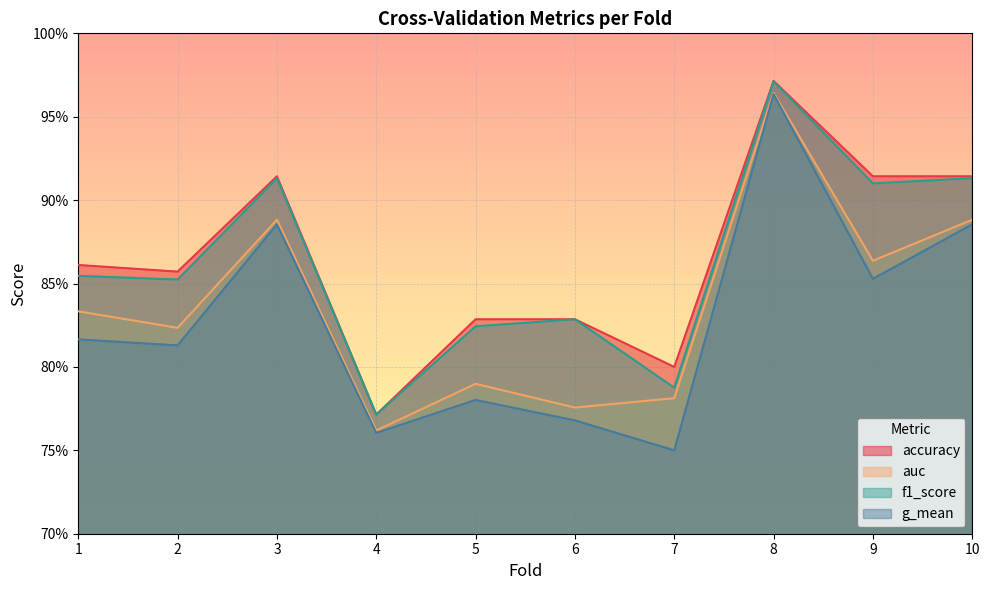

True or false: accuracy and g_mean intersect in this chart.

False